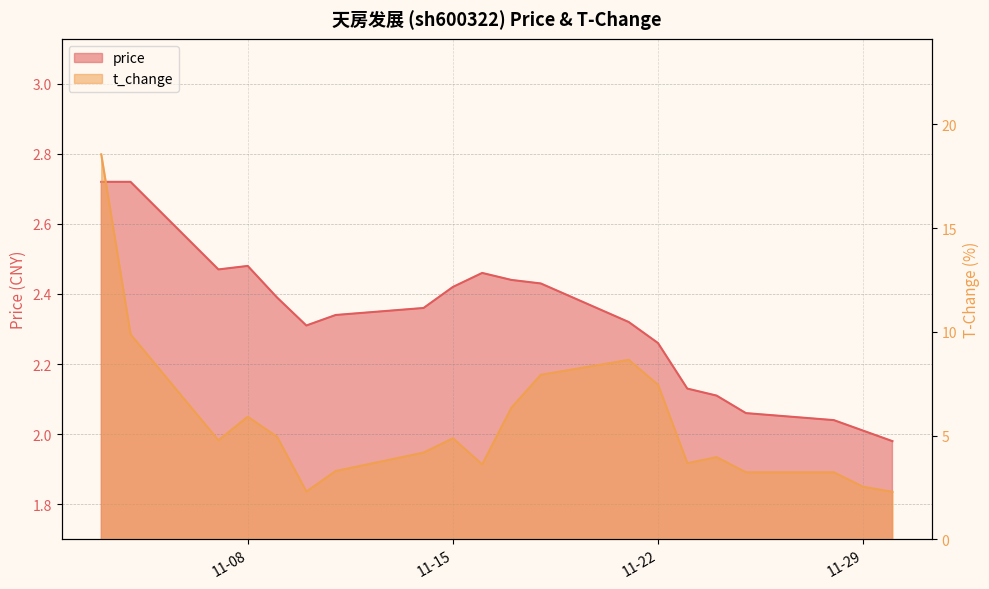

At which category does price reach its first local valley?

2022-11-07